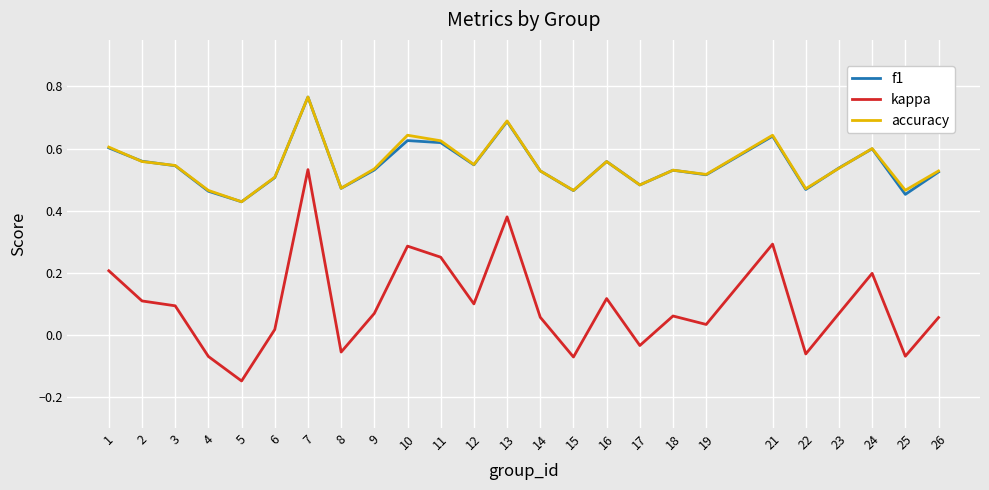

What are all the series names shown in the legend?

f1, kappa, accuracy